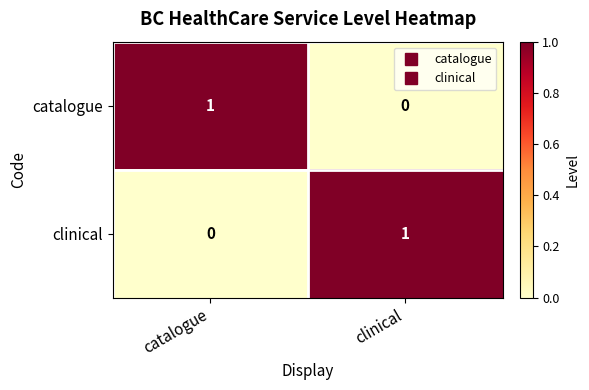

At which label is clinical closest to 0?

catalogue